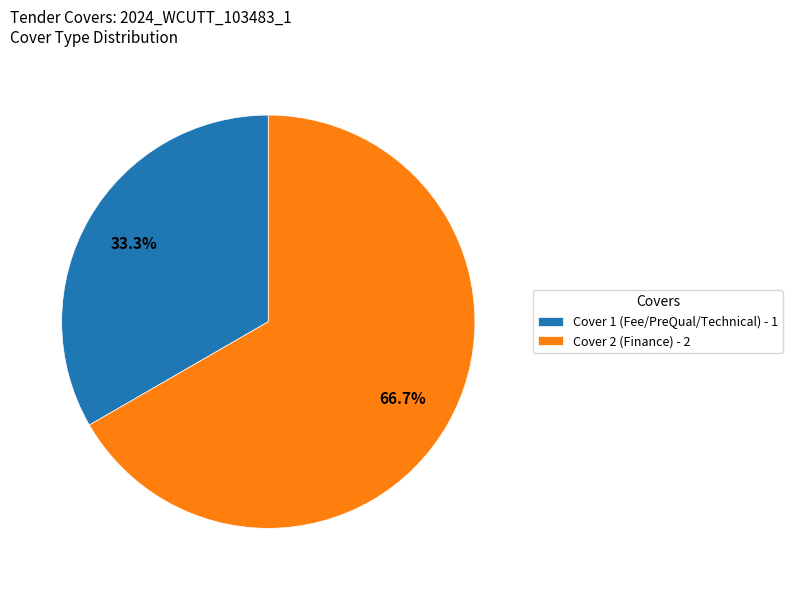

To the nearest percent, what is the difference between the Cover 2 and Cover 1 slice percentages?

33%